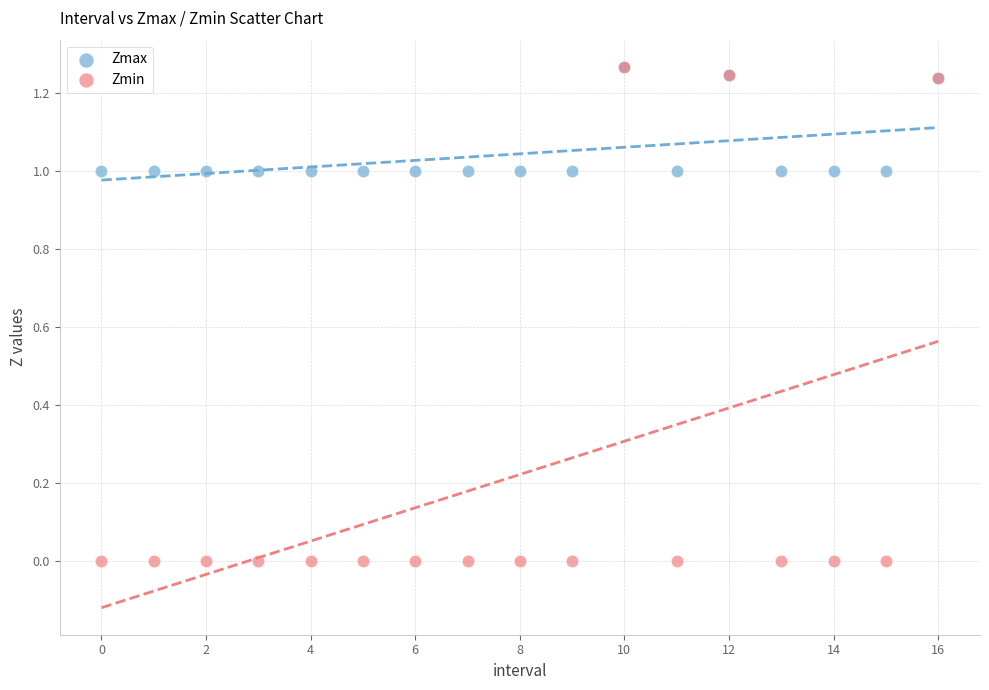

Which series has the largest Y range (max minus min)?

Zmin